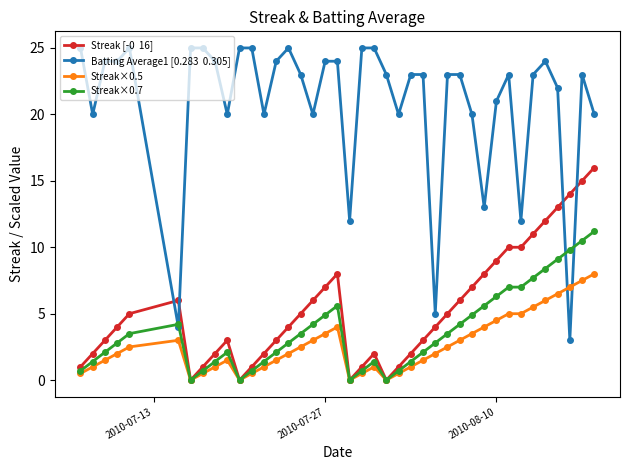

What is the greatest value displayed?

25.0